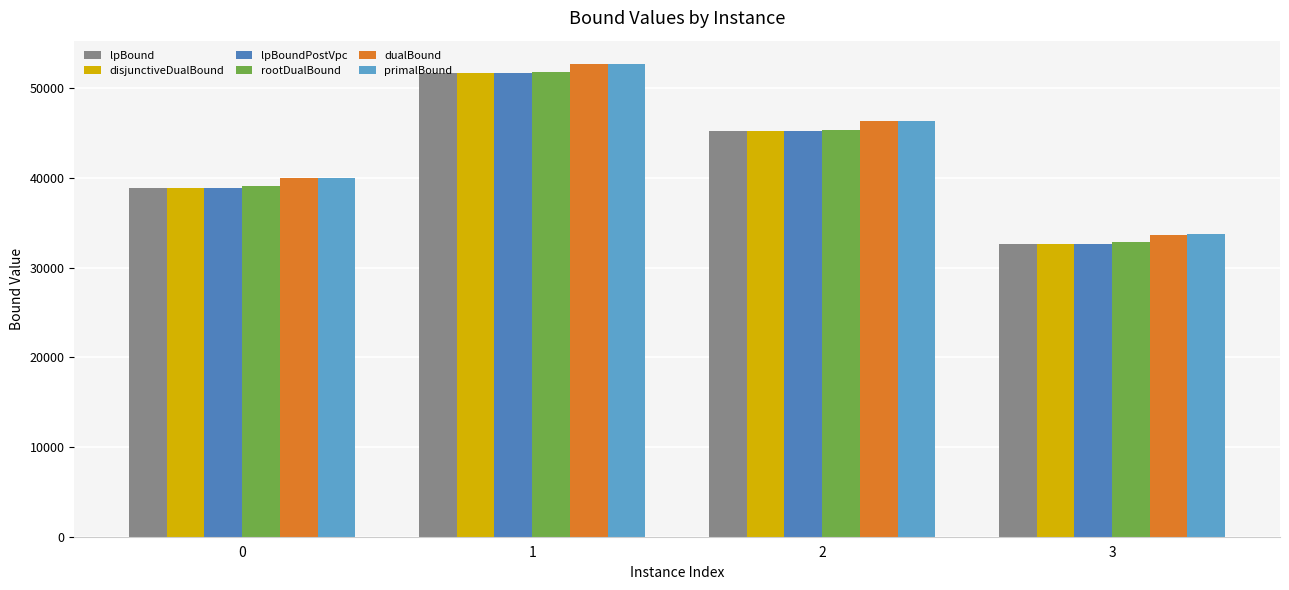

What is the difference between the second highest and minimum values in the lpBoundPostVpc series?

12584.9